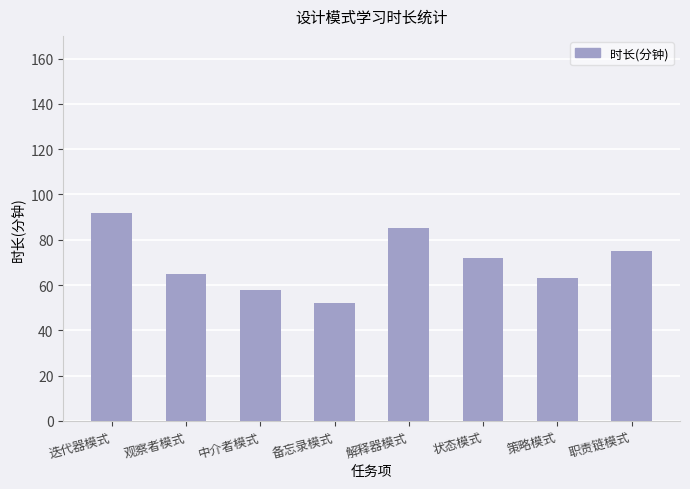

At which label is the value closest to 72?

状态模式